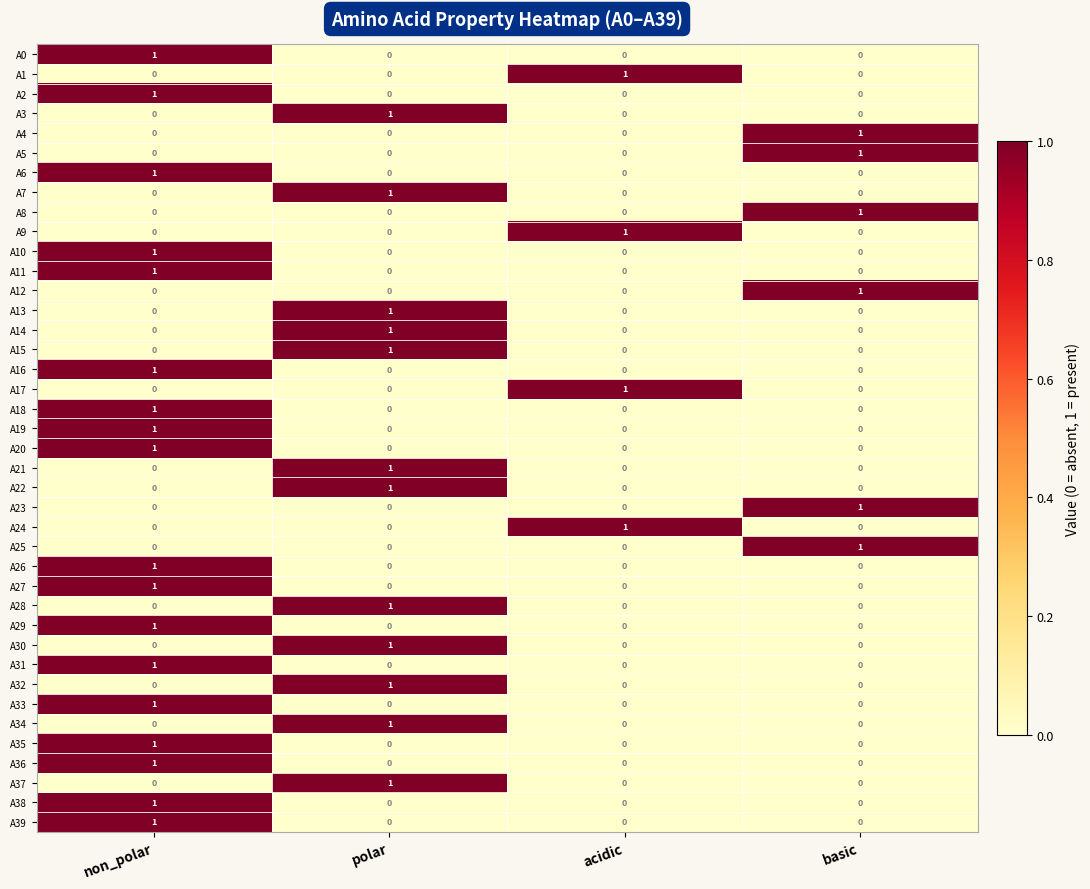

How many data points in A12 are above 0?

1